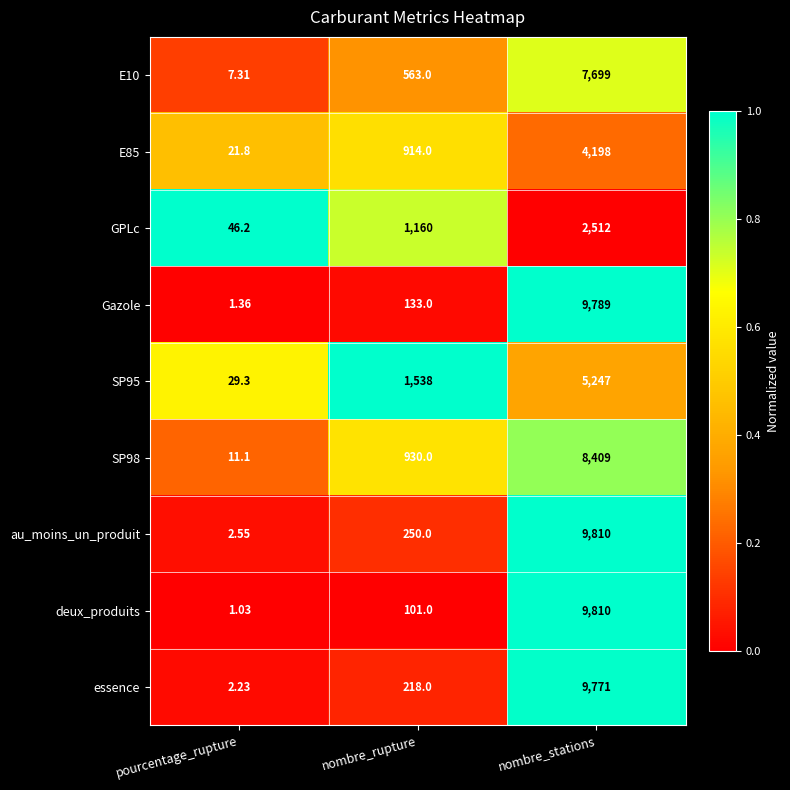

Where is SP95 nearest to the value 2638?

nombre_rupture